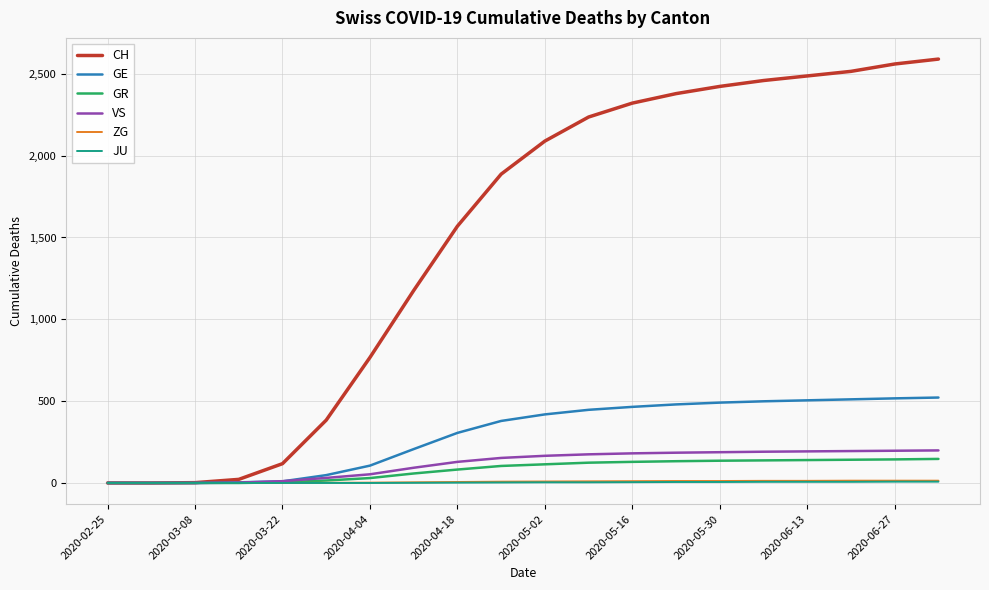

What is the maximum value shown in the chart?

2590